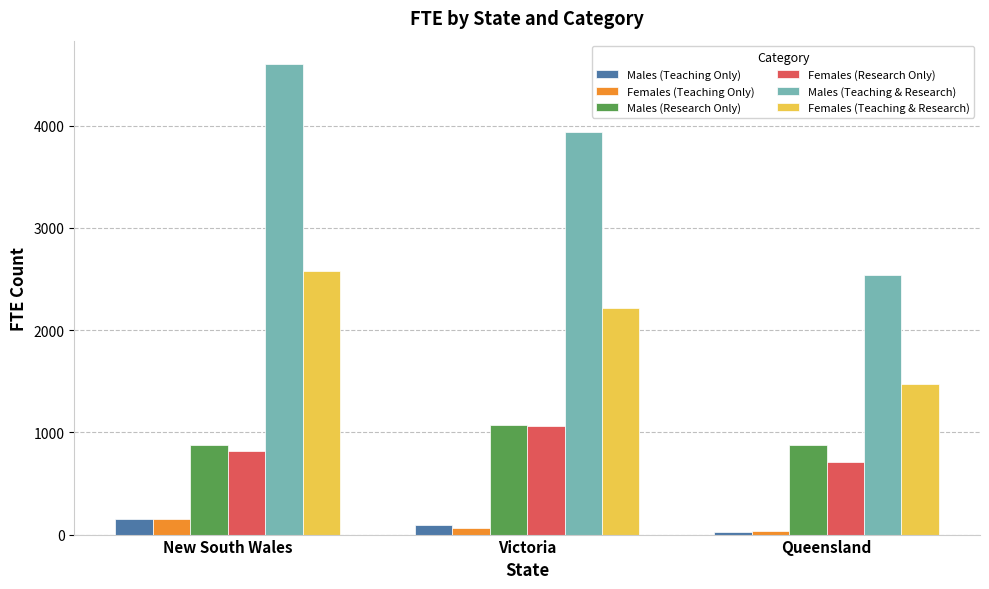

The value of Males (Research Only) at Victoria is 1675. True or false?

False